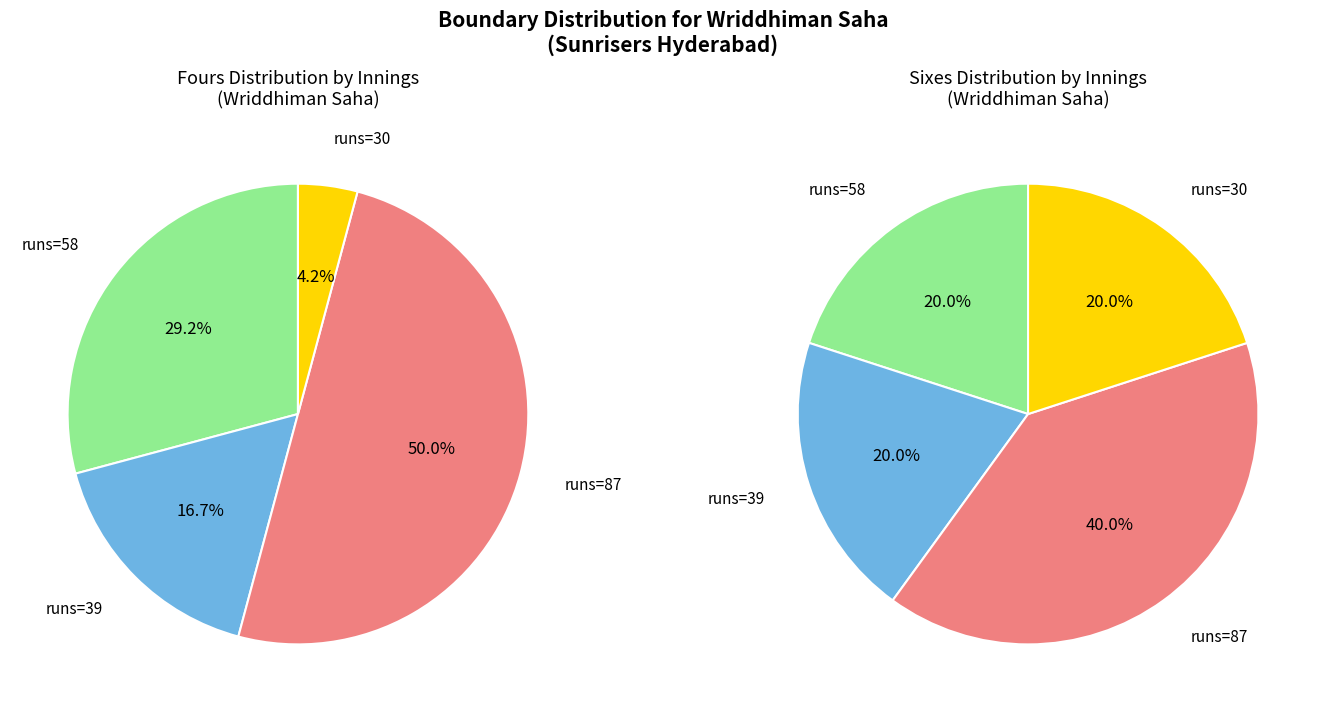

Is it true that 58 is 29% of the pie?

True